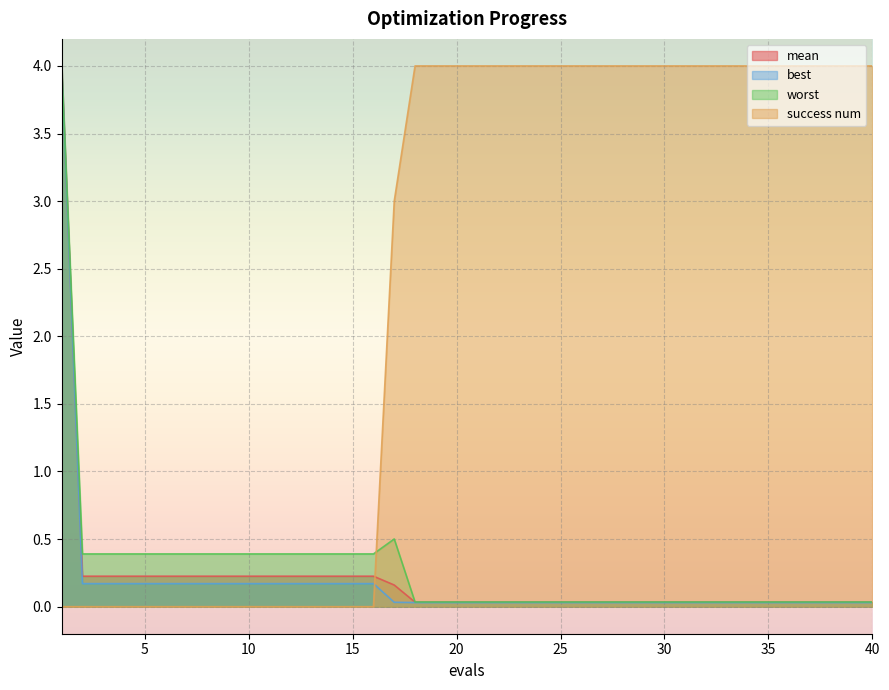

Which series has the largest total across all categories?

success num